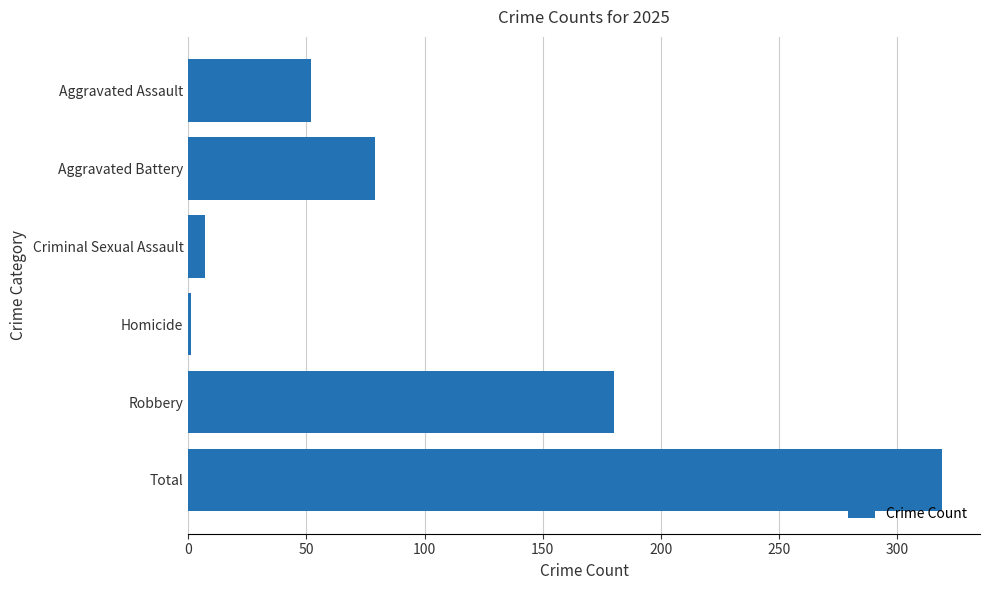

Between Aggravated Assault and Total, which is larger?

Total